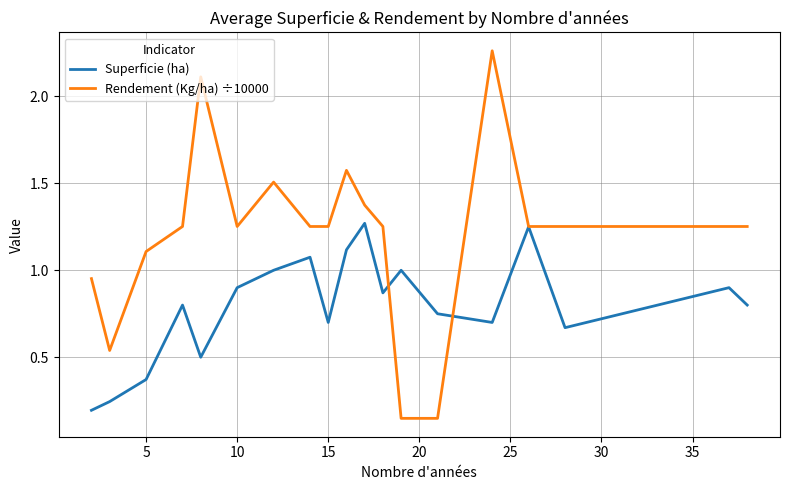

Which series has the widest spread of values?

Rendement (Kg/ha) ÷10000